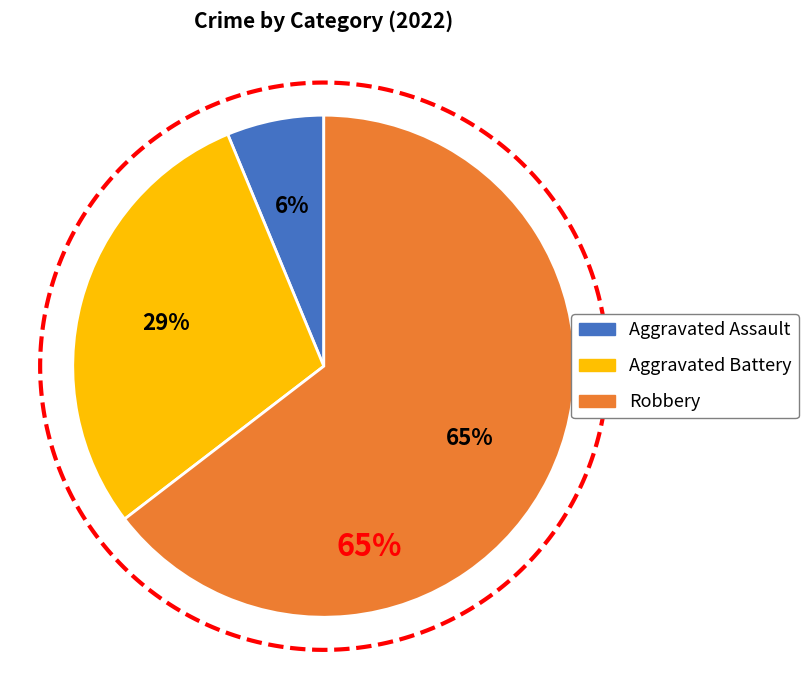

What percentage do Robbery and Aggravated Assault together represent?

70.8%